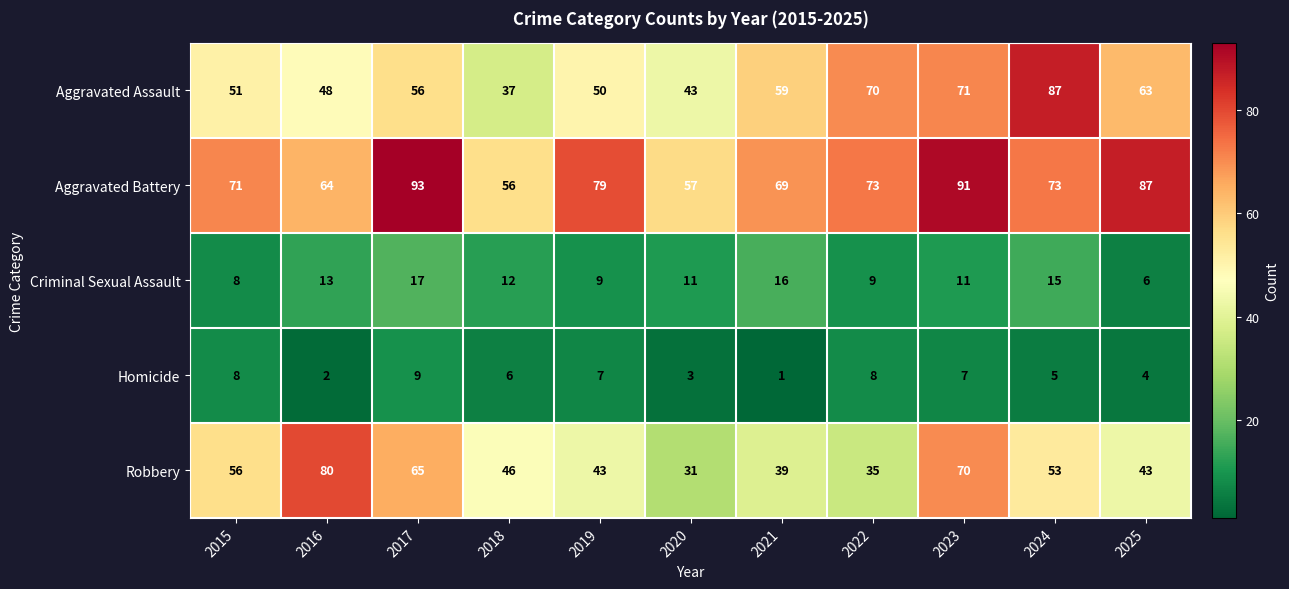

Where is Aggravated Assault nearest to the value 62?

2025